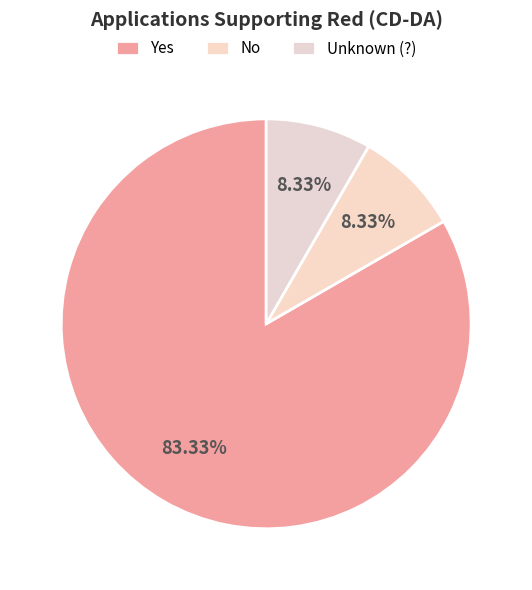

To the nearest percent, what portion does Yes represent?

83%